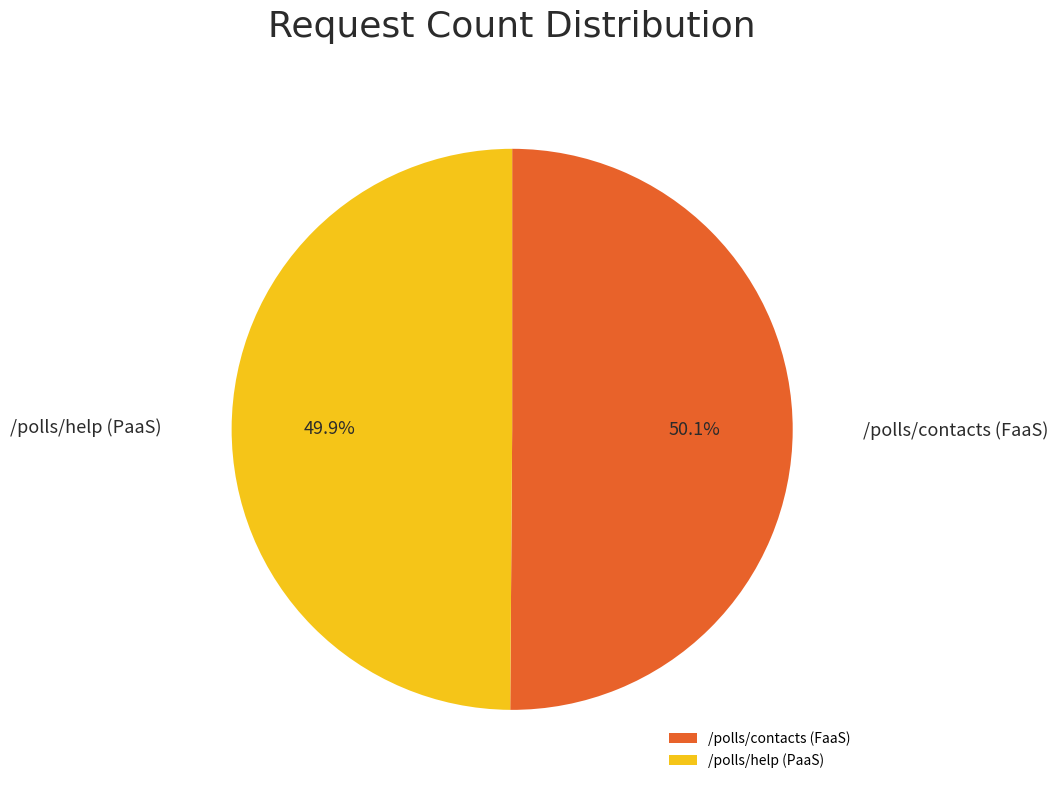

Is there any slice that represents more than half of the pie?

Yes